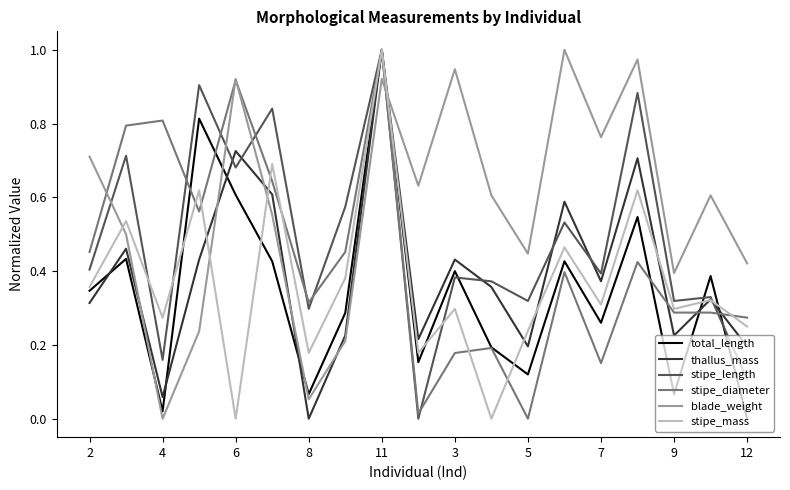

True or false: stipe_length and blade_weight intersect in this chart.

True